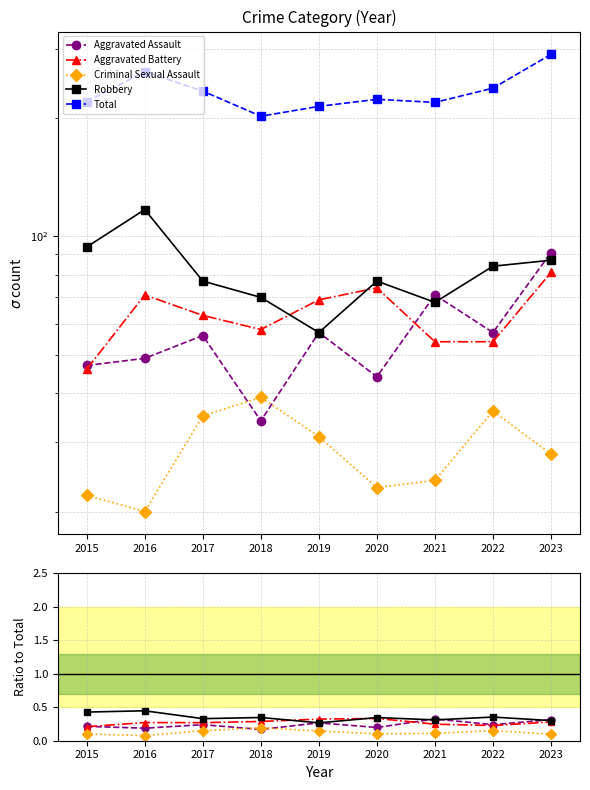

The value of Criminal Sexual Assault at 2016 is 0.1. True or false?

False